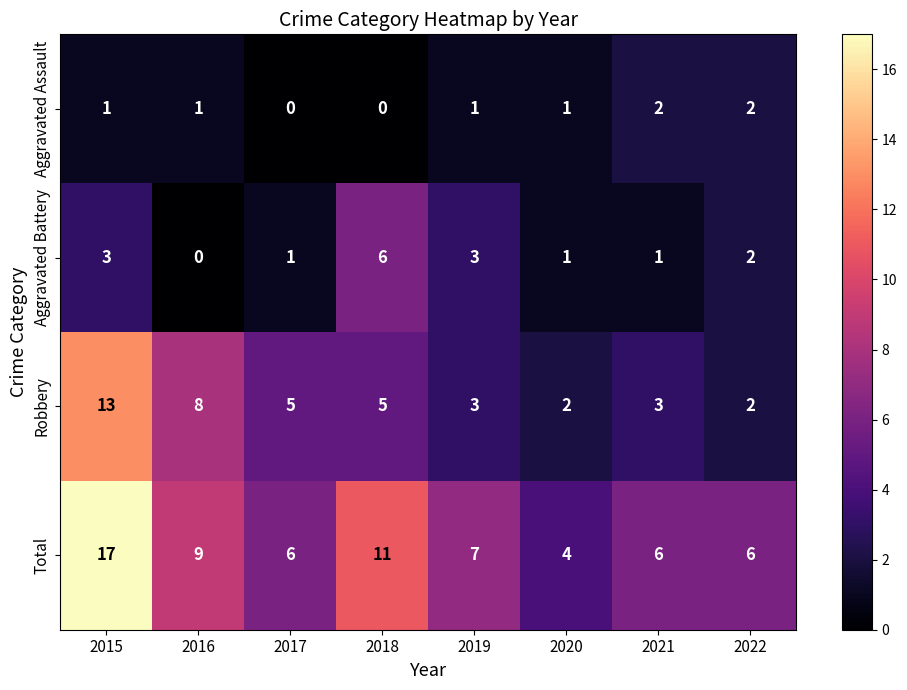

Which series has the widest spread of values?

Total